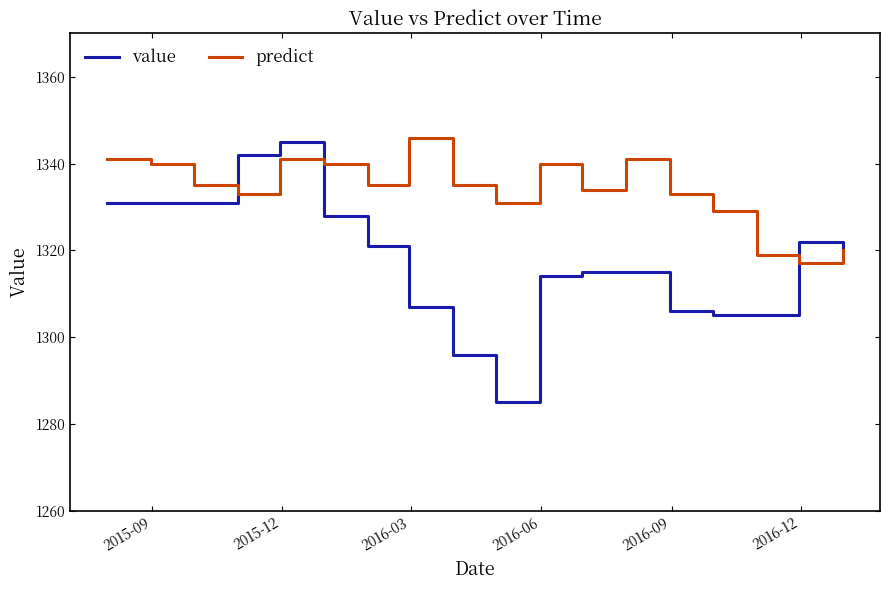

What are all the series names shown in the legend?

value, predict